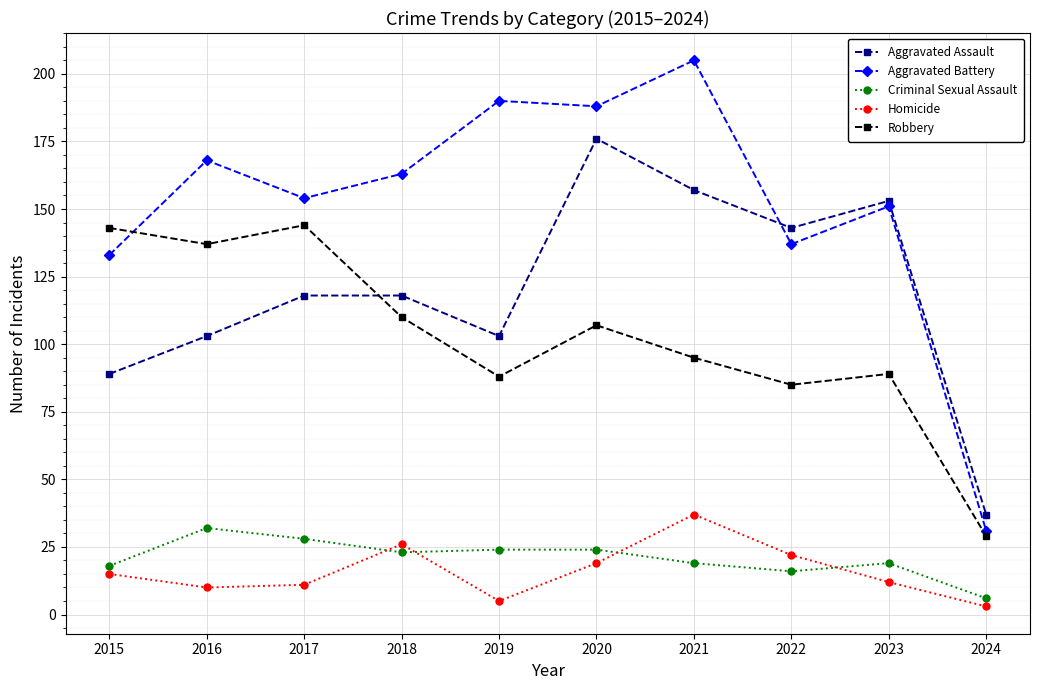

At how many categories does at least one series exceed 61?

9